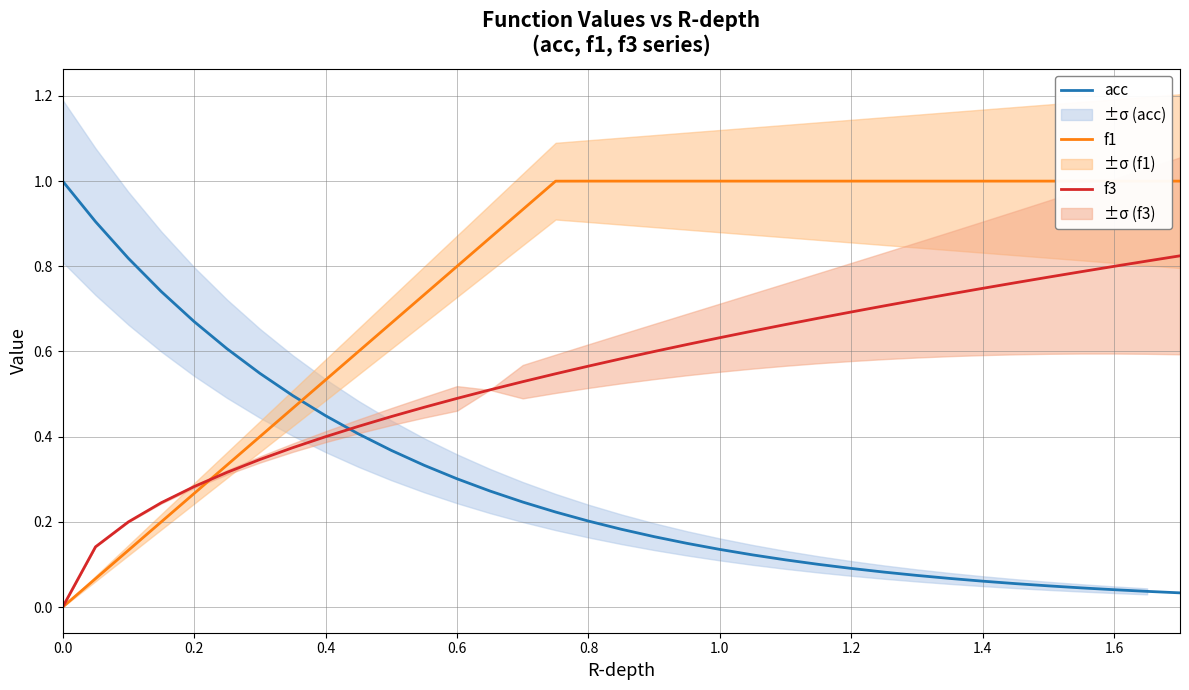

What is the maximum value for acc?

1.0